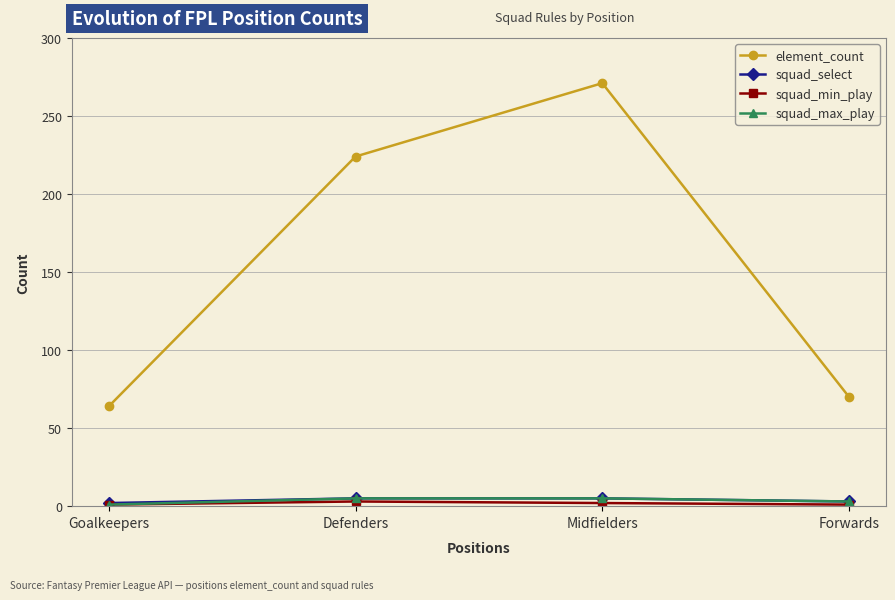

How many series are shown in this chart?

4